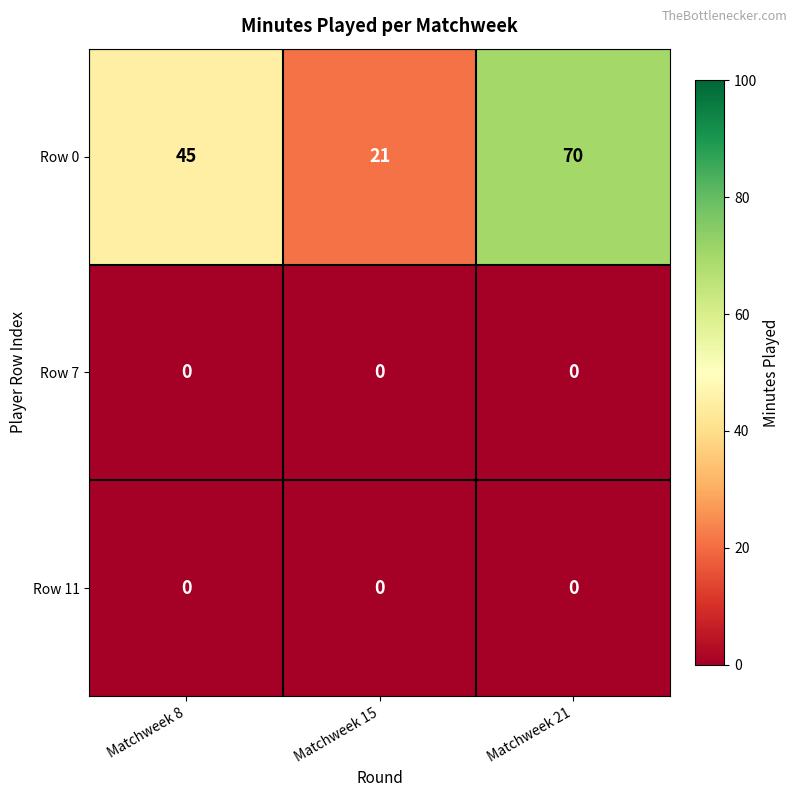

Reading left to right, list all the values displayed in this chart.

Row 0: 45	21	70
Row 7: 0	0	0
Row 11: 0	0	0